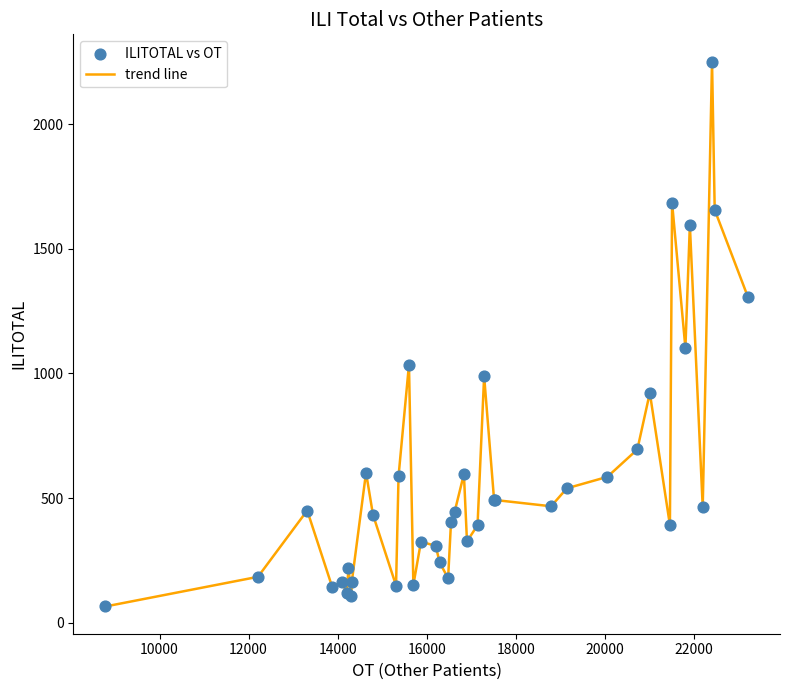

What is the smallest value displayed?

65